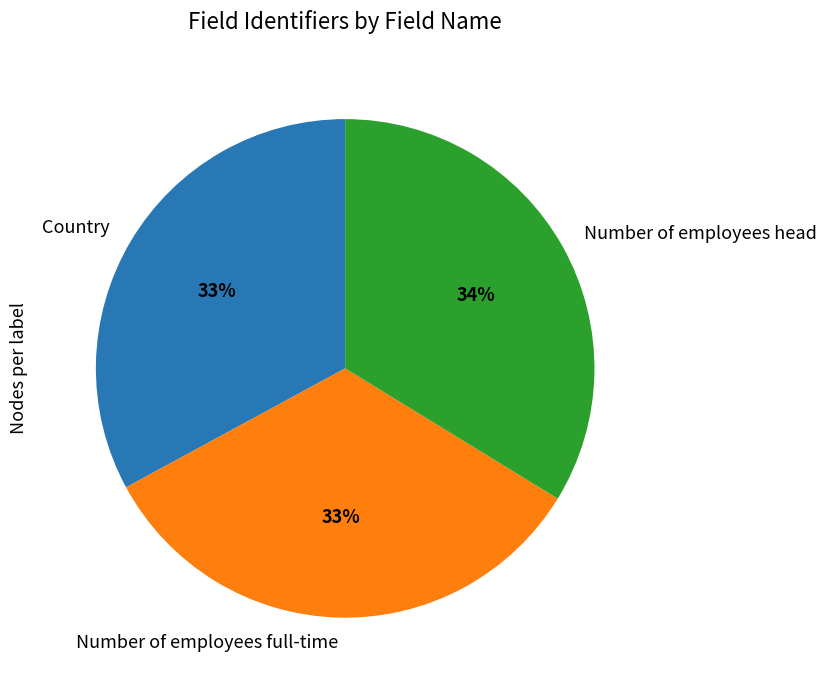

Is Number of employees full-time the majority of the pie?

No